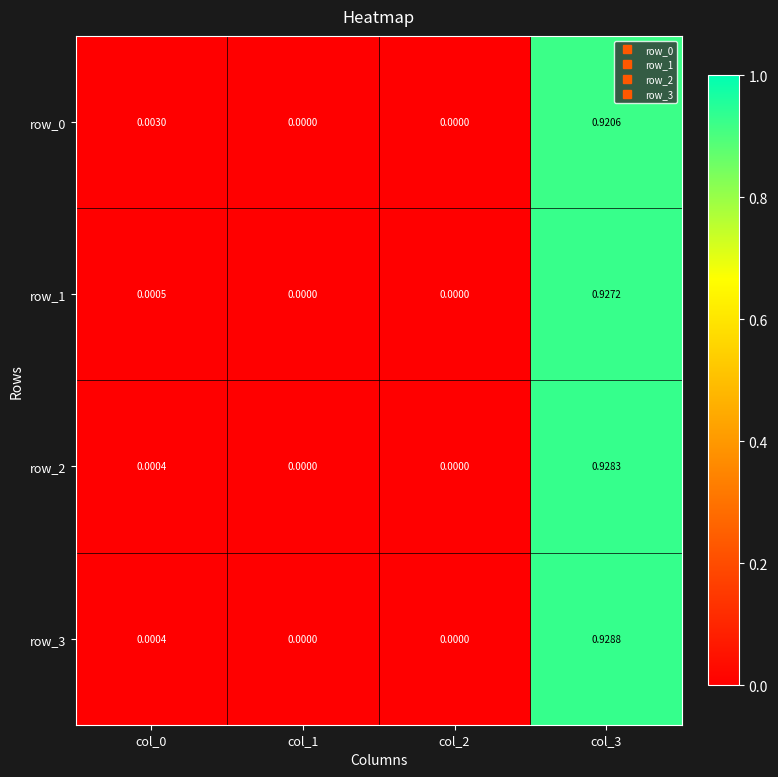

What is the average value of the row_2 series?

0.2